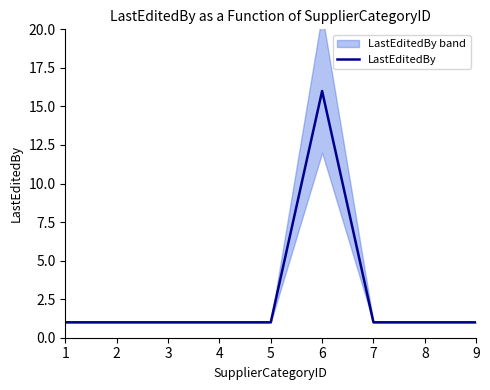

What is the sum of the values at 6 and 1?

17